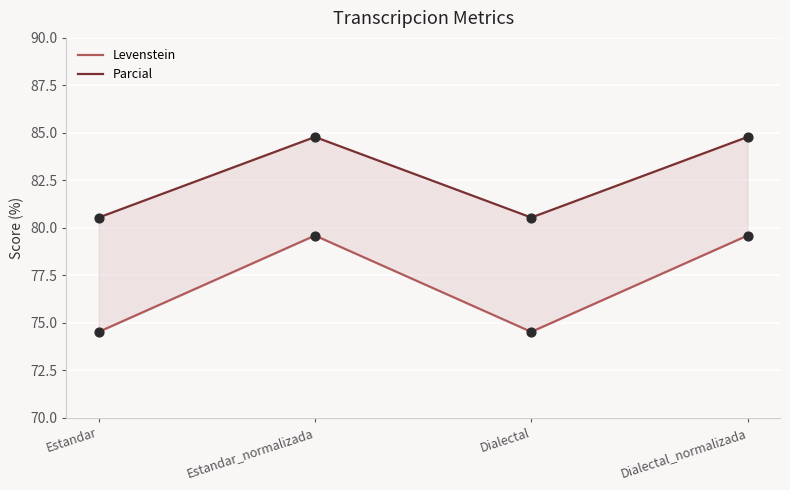

Which series has the largest total across all categories?

Parcial